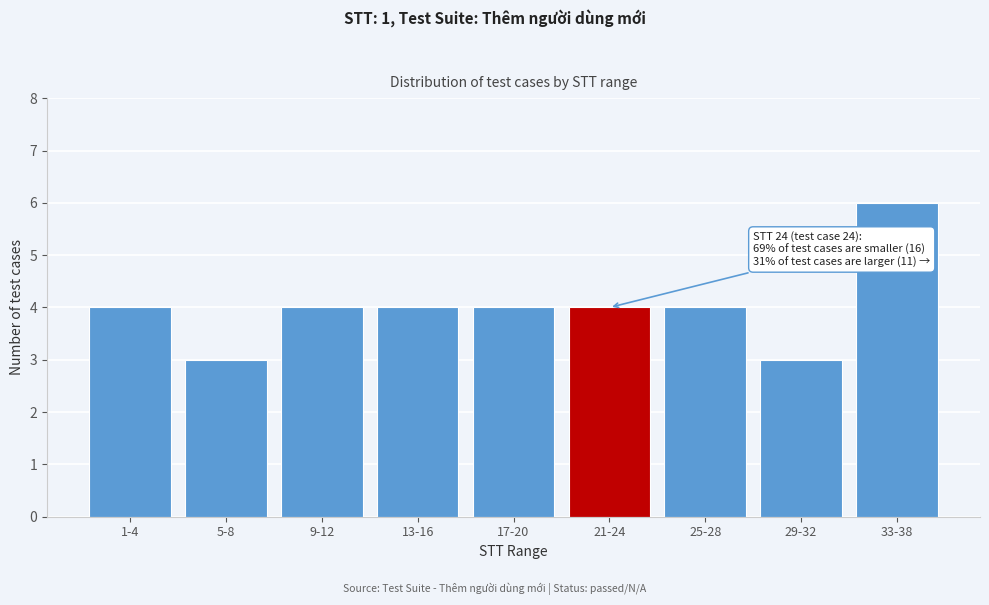

Reading left to right, extract all data points from this chart.

1-4=4	5-8=3	9-12=4	13-16=4	17-20=4	21-24=4	25-28=4	29-32=3	33-38=6